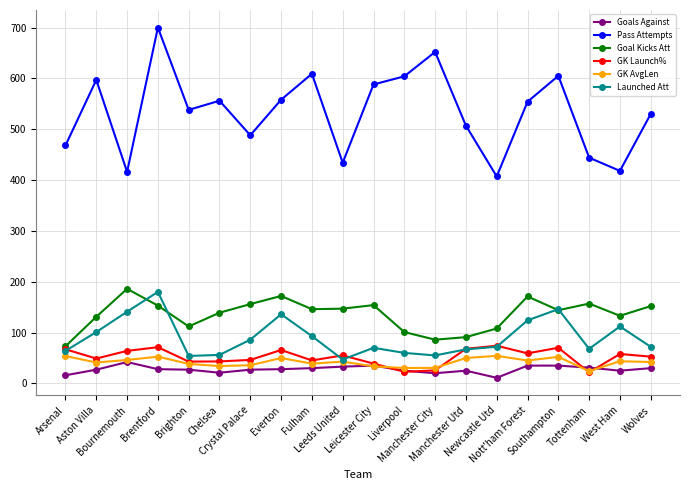

True or false: Pass Attempts and GK AvgLen cross at least once.

False